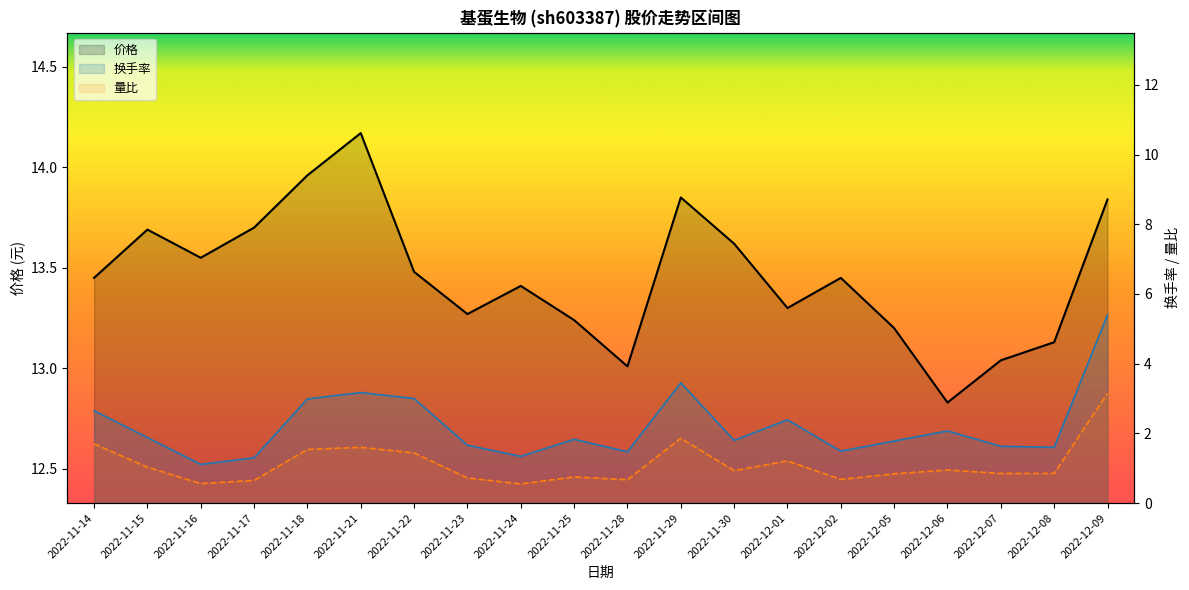

True or false: 价格 has a value of 13.4 at 2022-12-02.

True